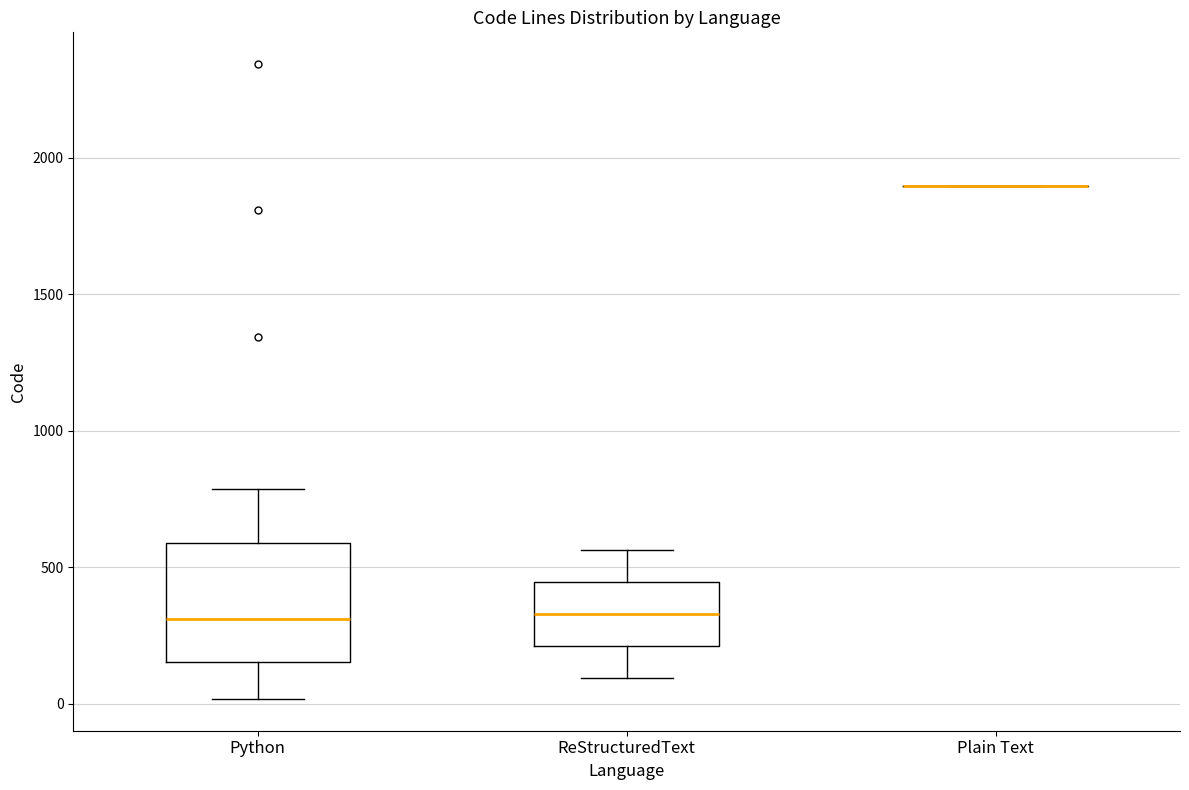

Reading left to right, read every box against the y-axis: the position of its median line, the range the box covers, and the ends of its whiskers. The values are not printed on the chart, so give them approximately, as read against the axis.

Python: median 300, box 150 to 600, whiskers 0 to 800
ReStructuredText: median 350, box 200 to 450, whiskers 100 to 550
Plain Text: box collapsed to a line at 1900, whiskers 1900 to 1900